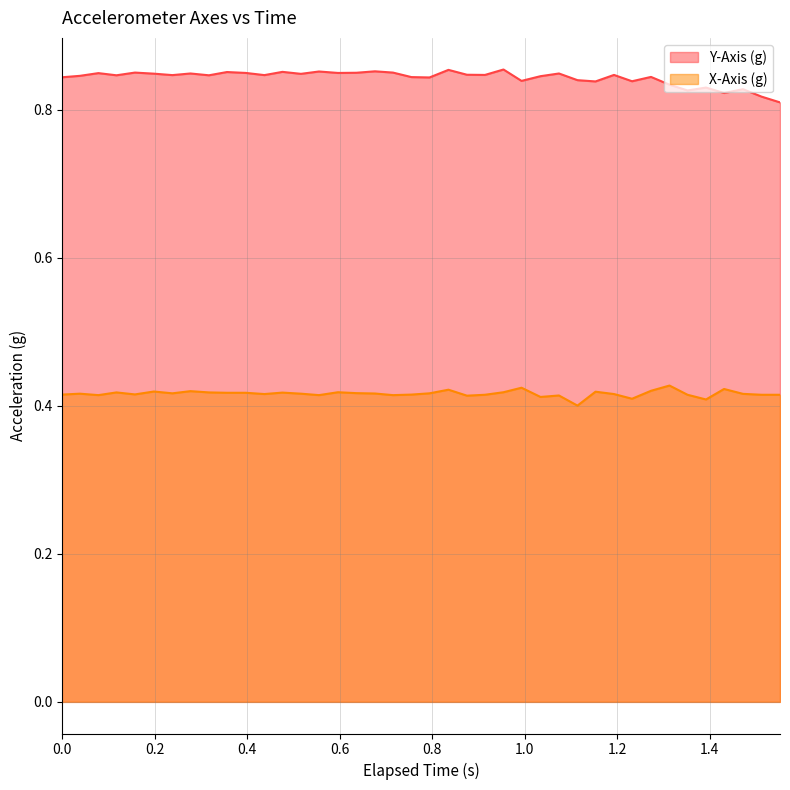

Rank the series by their maximum value, from highest to lowest.

Y-Axis (g), X-Axis (g)